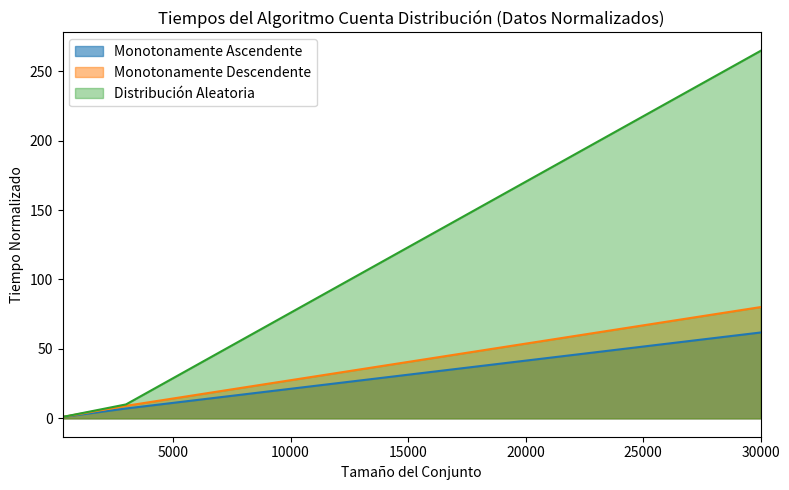

What is the total value across all series at 30000?

406.7